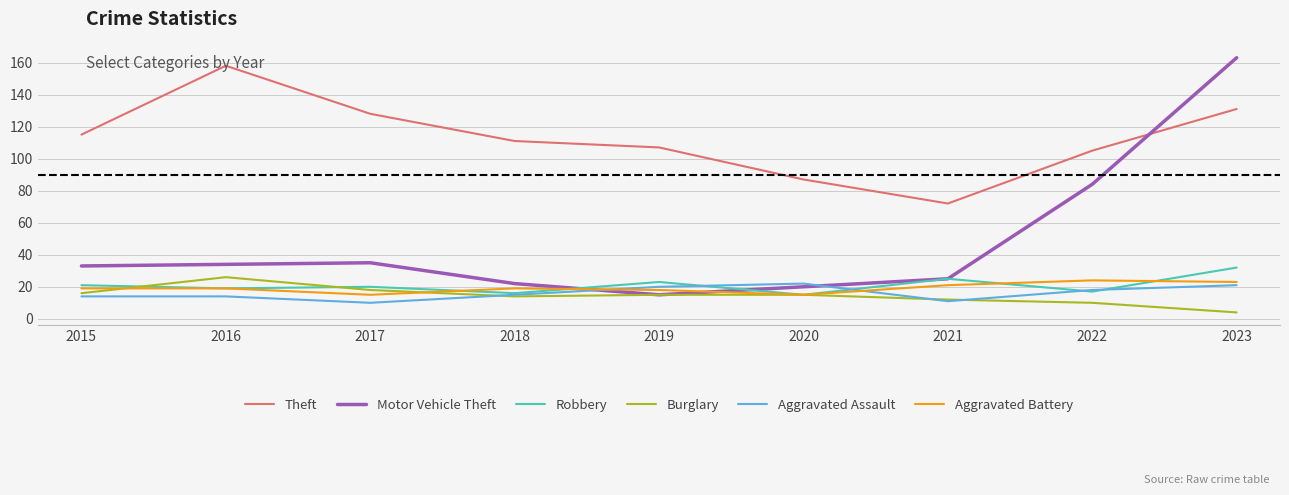

True or false: Theft and Burglary intersect in this chart.

False